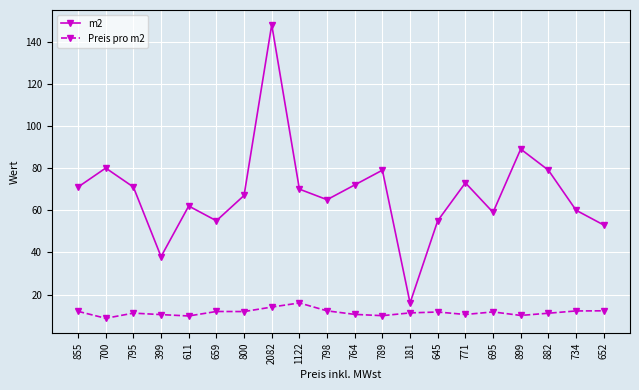

Which series has the largest total across all categories?

m2